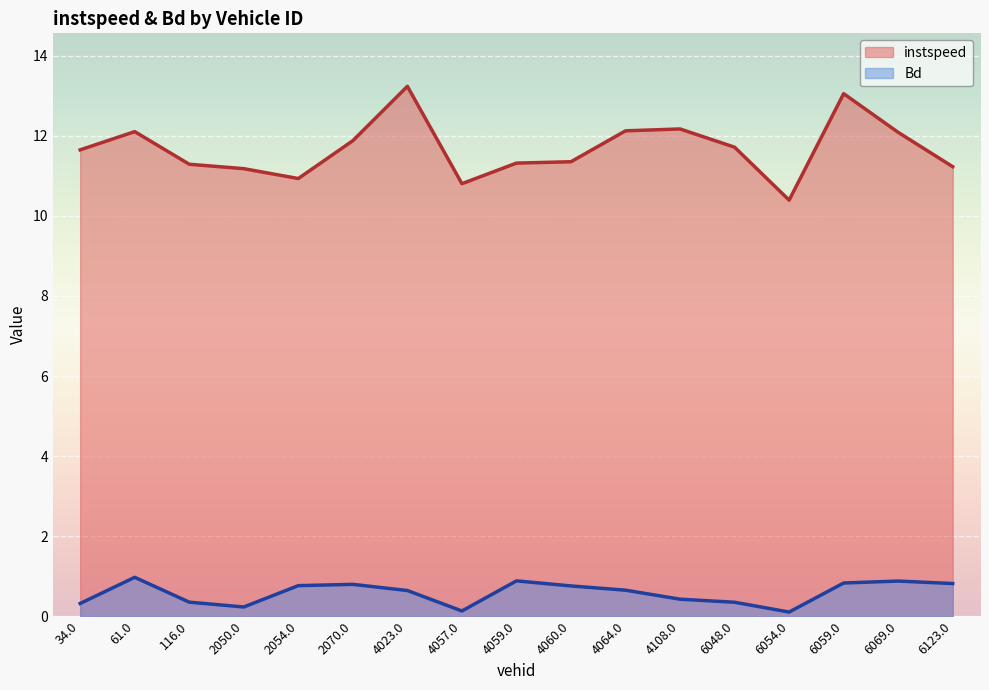

What is the average value of the instspeed series?

11.7